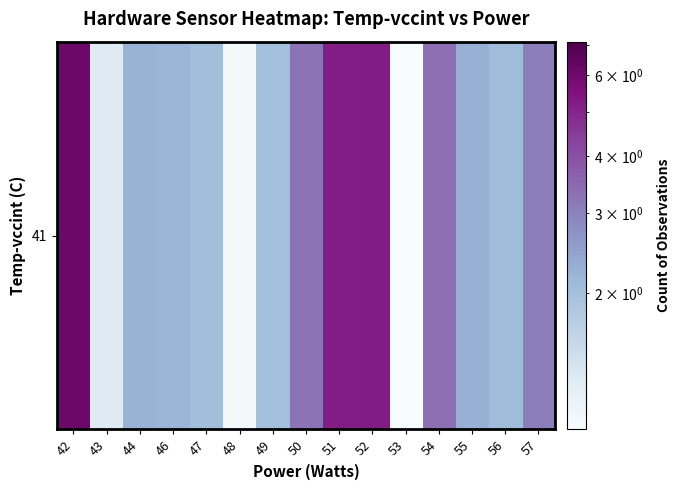

What is the difference between the maximum and minimum values?

5.1